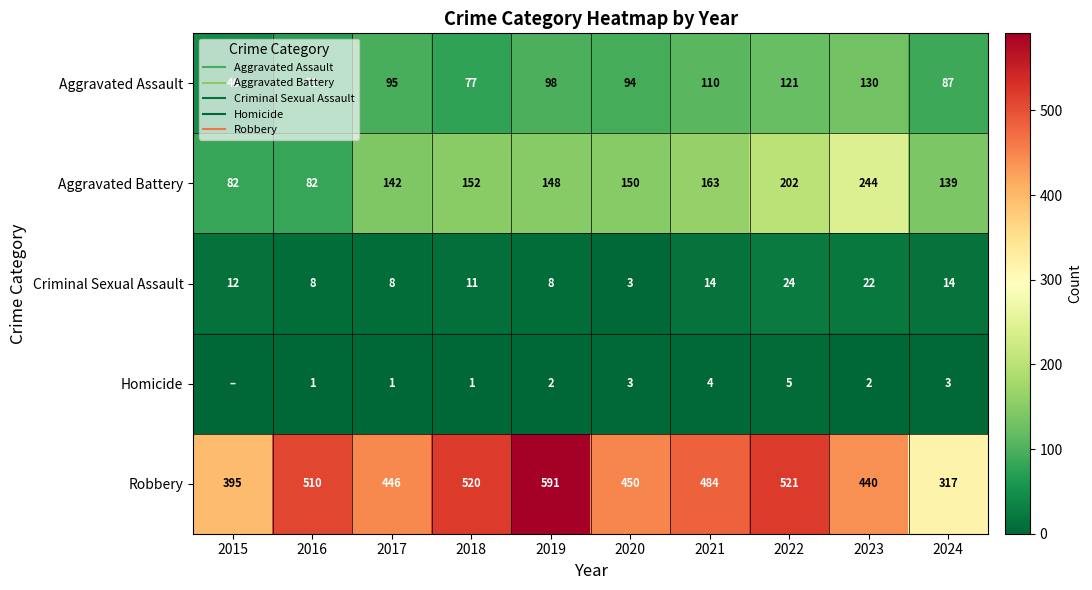

What value does the Robbery series have at 2017?

446